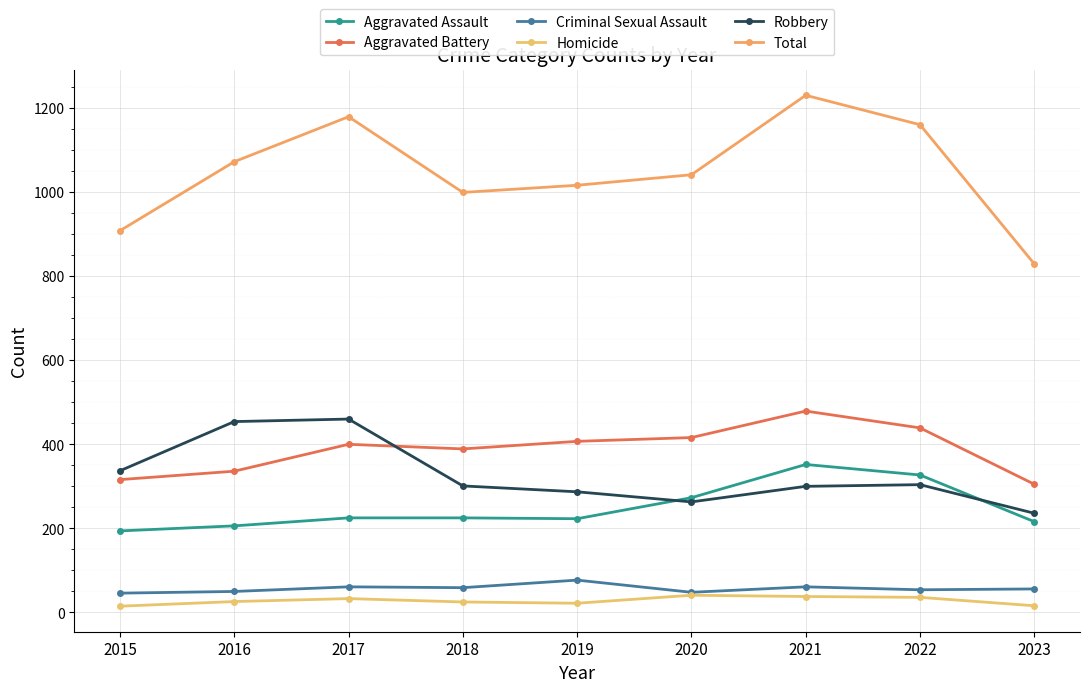

Reading left to right, extract all data points from this chart.

Aggravated Assault: 194	206	225	225	223	273	352	327	216
Aggravated Battery: 316	336	400	389	407	416	479	439	305
Criminal Sexual Assault: 46	50	61	59	77	48	61	54	56
Homicide: 15	26	33	25	22	41	38	36	16
Robbery: 337	454	460	301	287	263	300	304	236
Total: 908	1072	1179	999	1016	1041	1230	1160	829